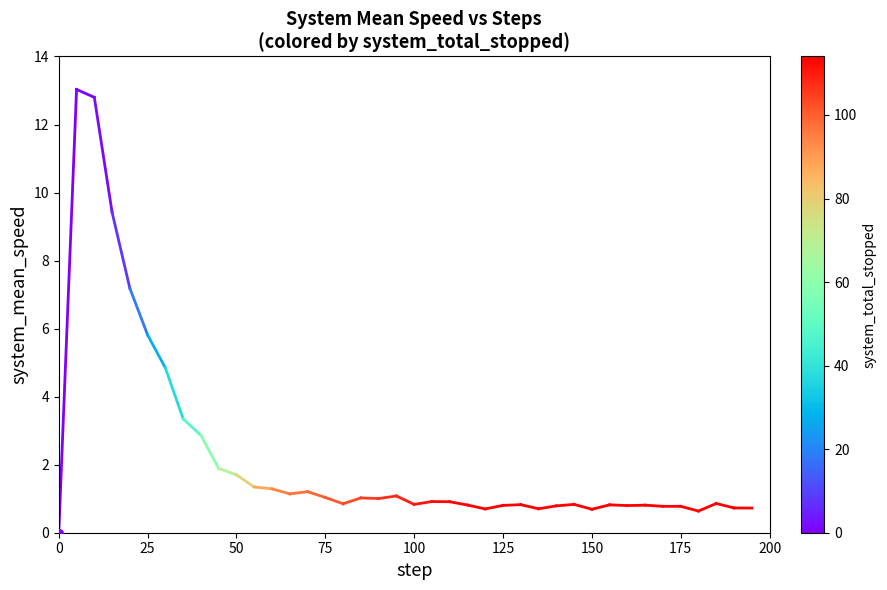

Which has a higher value, 25 or 0?

25